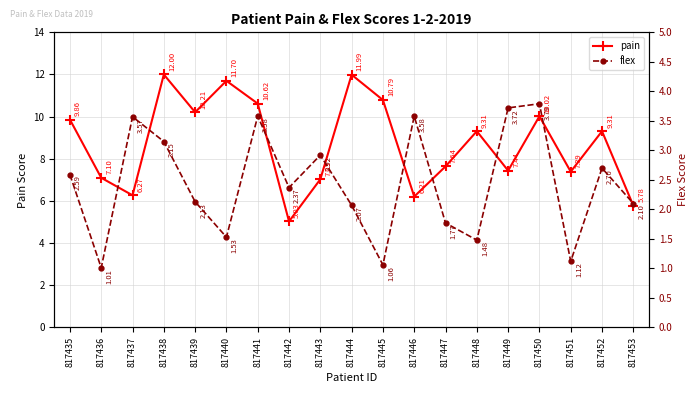

Reading left to right, extract all data points from this chart.

pain: 817435=9.9	817436=7.1	817437=6.3	817438=12.0	817439=10.2	817440=11.7	817441=10.6	817442=5.0	817443=7.0	817444=12.0	817445=10.8	817446=6.2	817447=7.6	817448=9.3	817449=7.4	817450=10.0	817451=7.4	817452=9.3	817453=5.8
flex: 817435=2.6	817436=1.0	817437=3.6	817438=3.1	817439=2.1	817440=1.5	817441=3.6	817442=2.4	817443=2.9	817444=2.1	817445=1.1	817446=3.6	817447=1.8	817448=1.5	817449=3.7	817450=3.8	817451=1.1	817452=2.7	817453=2.1